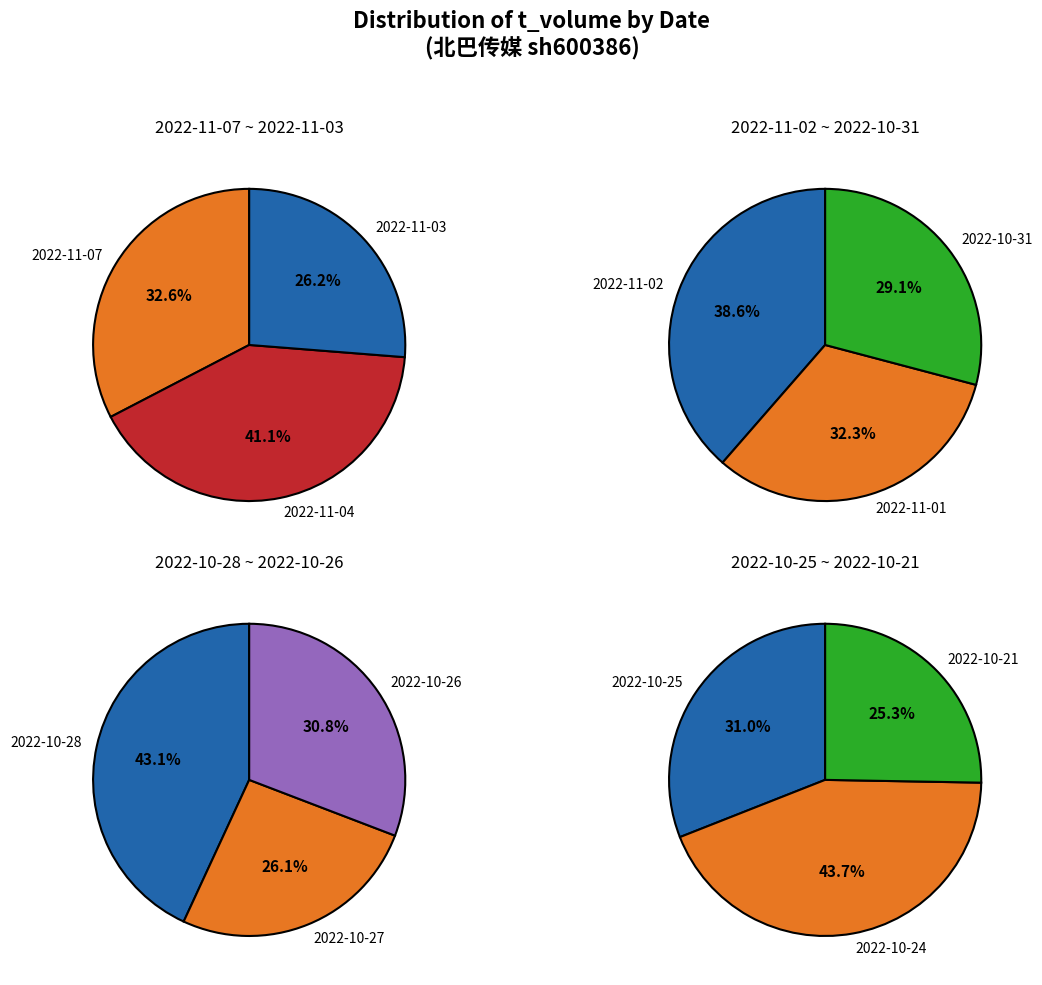

Do 2022-10-31 and 2022-10-28 together represent more than half of the pie?

No